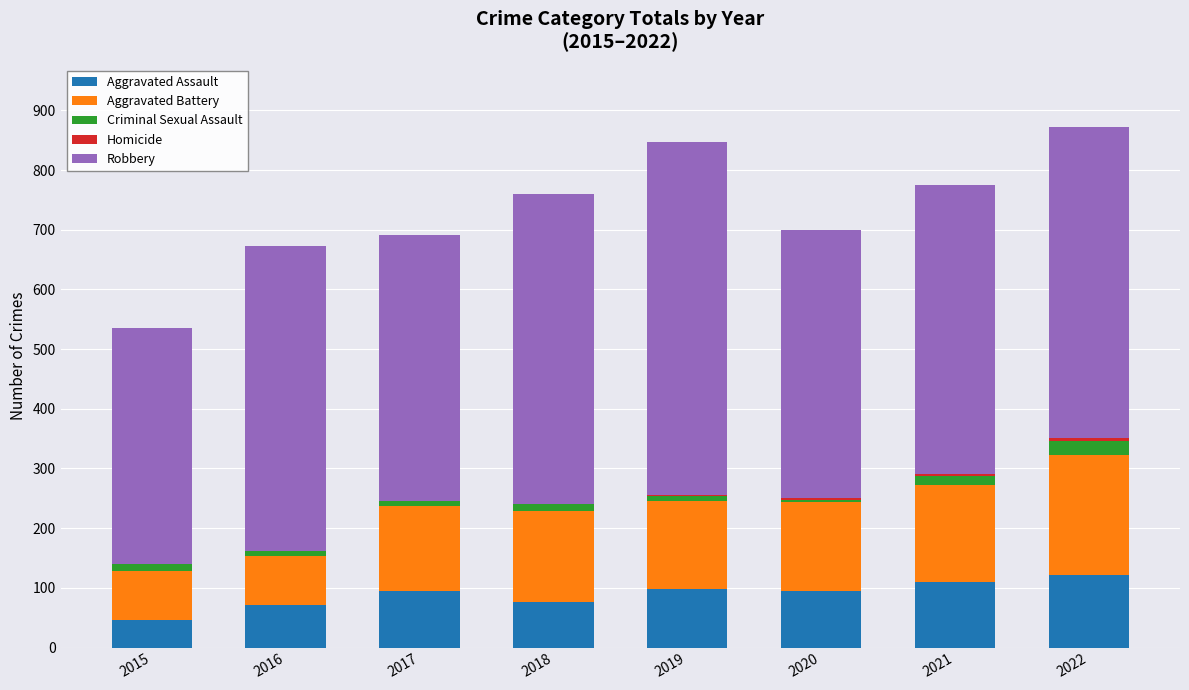

At which label does Criminal Sexual Assault first exceed 11?

2015